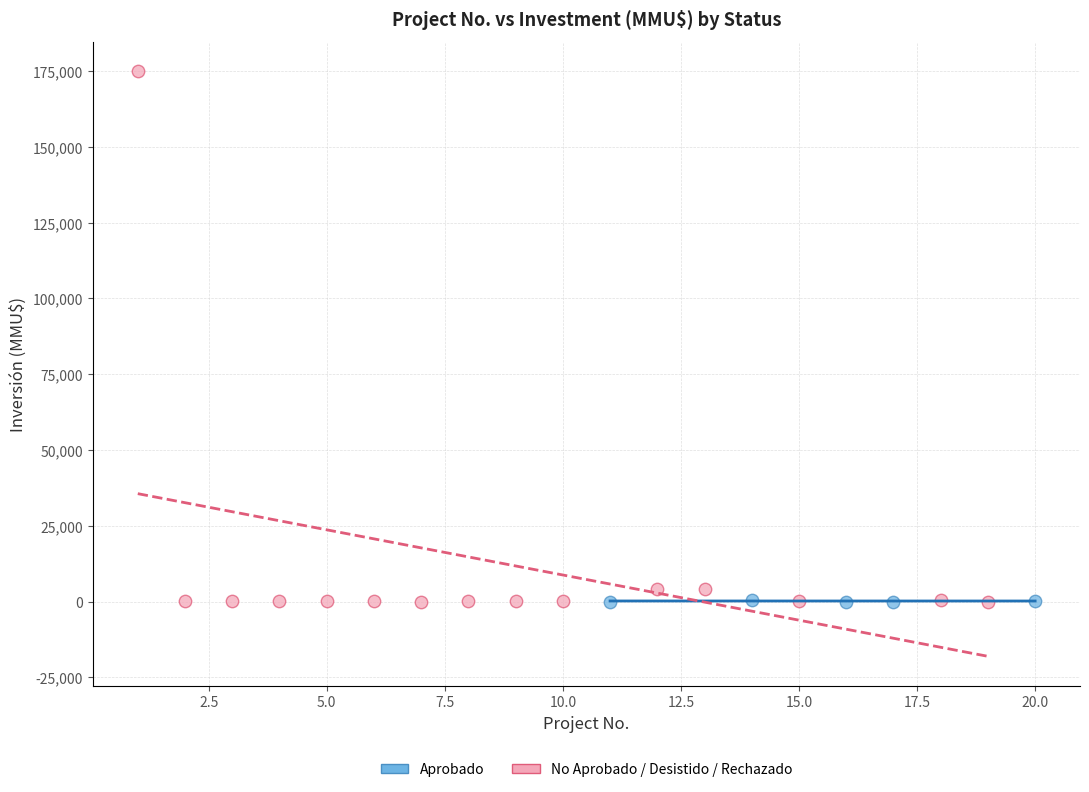

Which series contains the highest Y value?

No Aprobado / Desistido / Rechazado